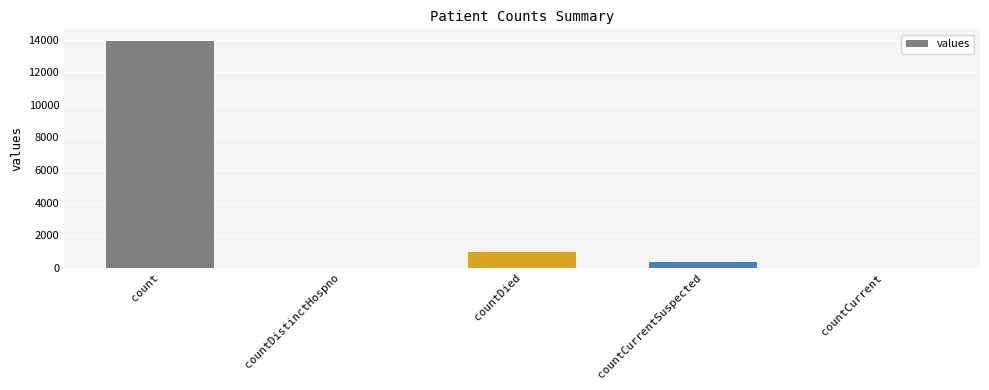

Reading right to left, list all the values displayed in this chart.

0	388	993	0	13942